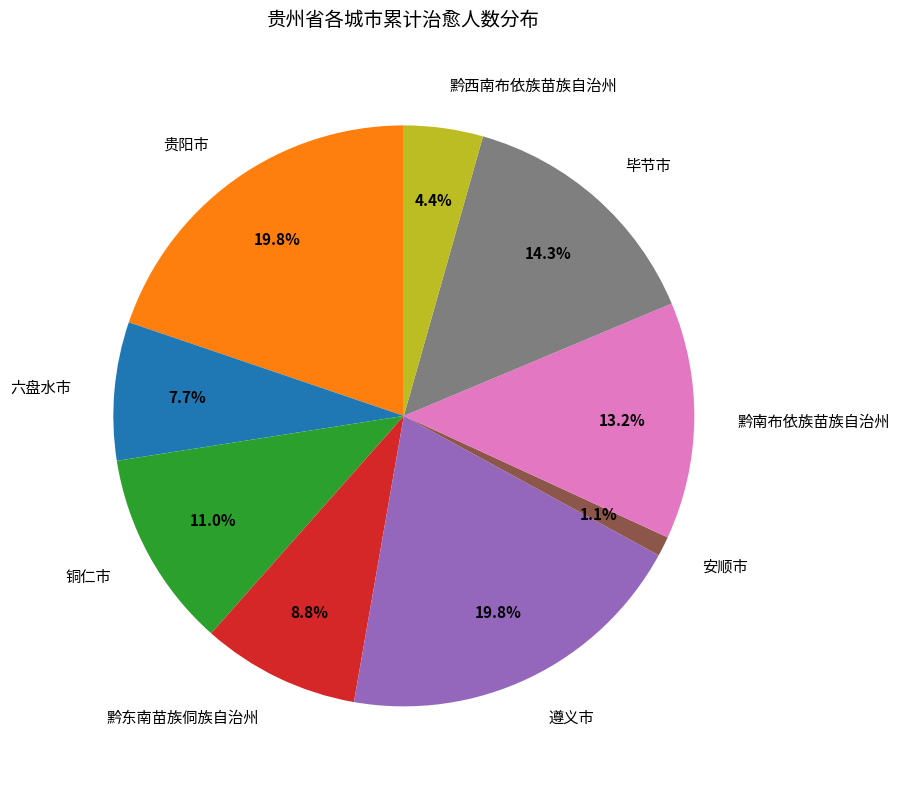

How much of the chart is everything except 黔西南布依族苗族自治州?

95.6%